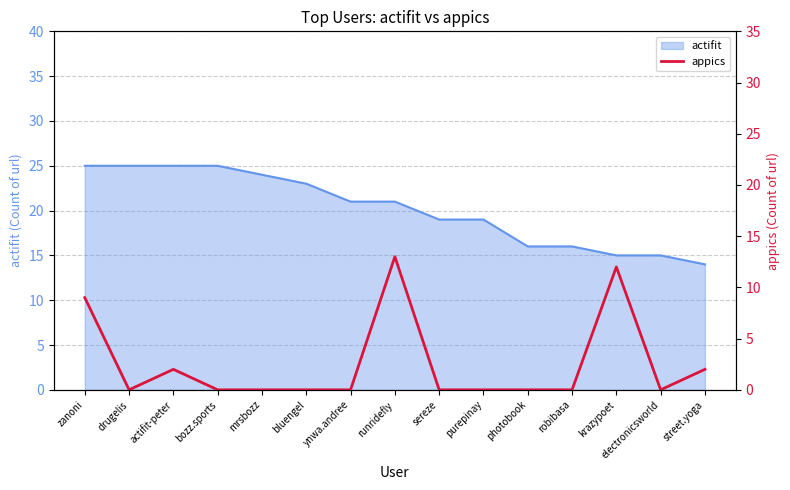

The value at ynwa.andree is 0. True or false?

True